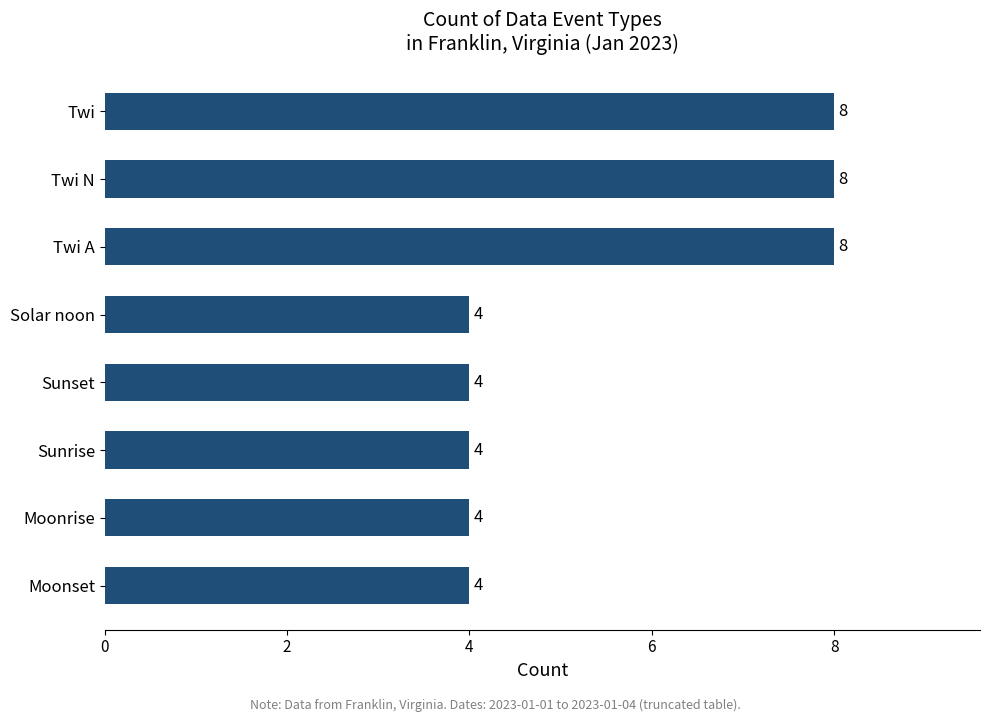

What is the sum of the values at Sunrise and Twi?

12